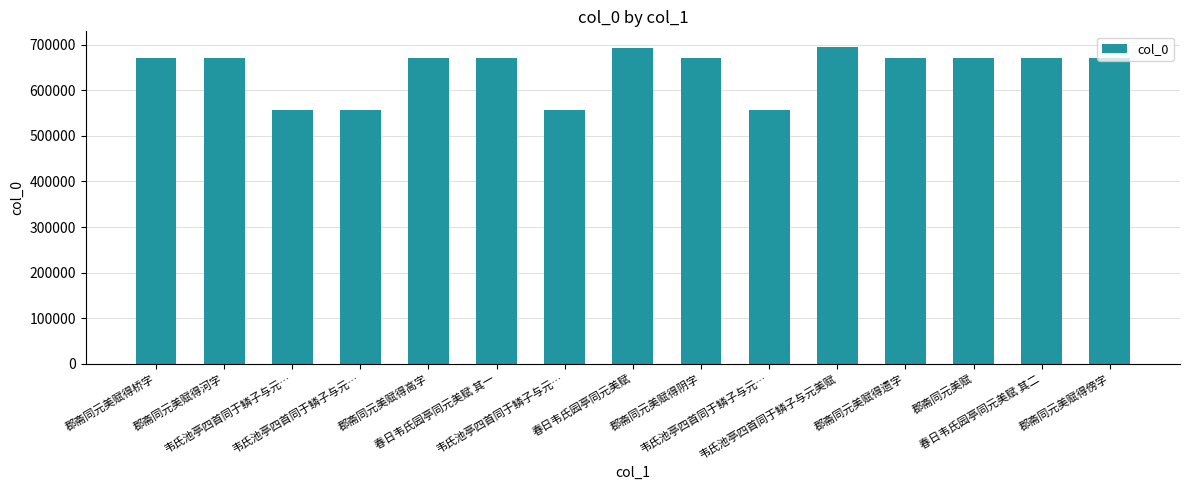

Does the chart contain any negative values?

No